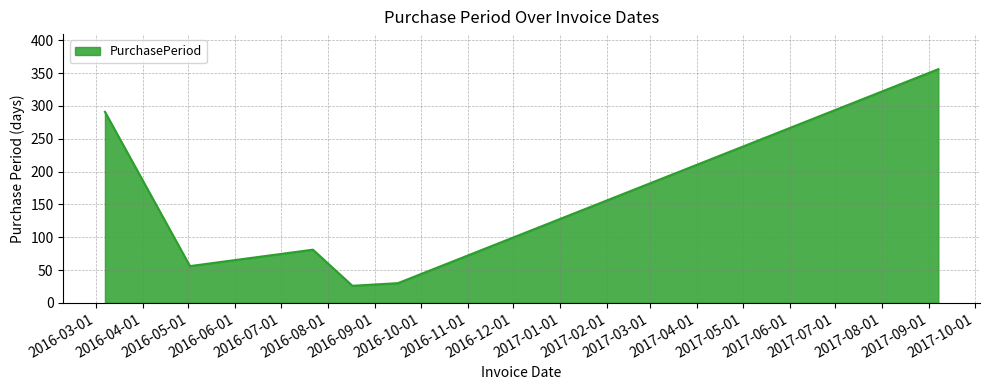

True or false: there are more than 1 points higher than both neighbors.

False